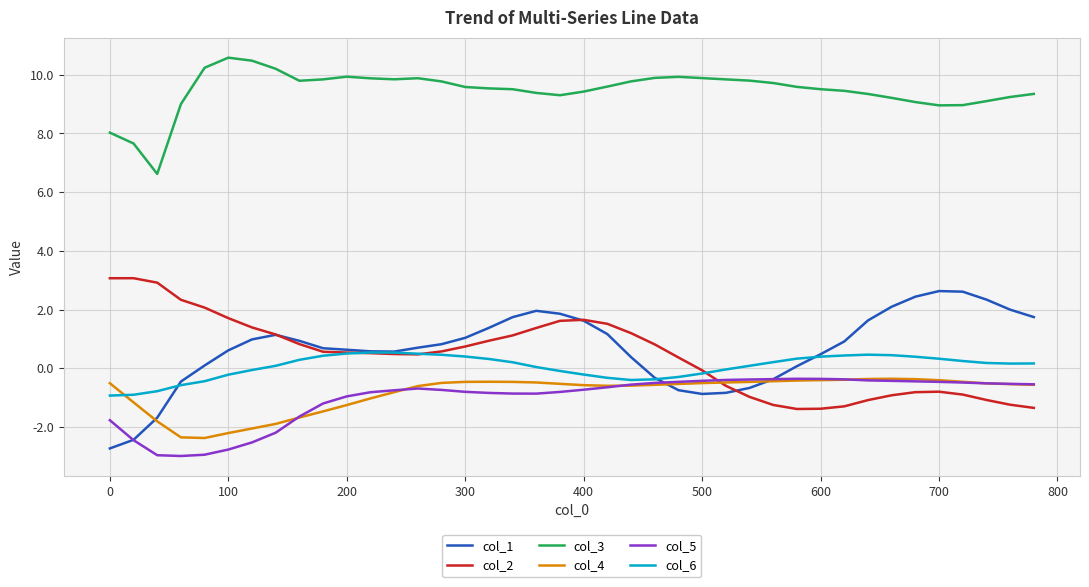

Which series has the largest total across all categories?

col_3